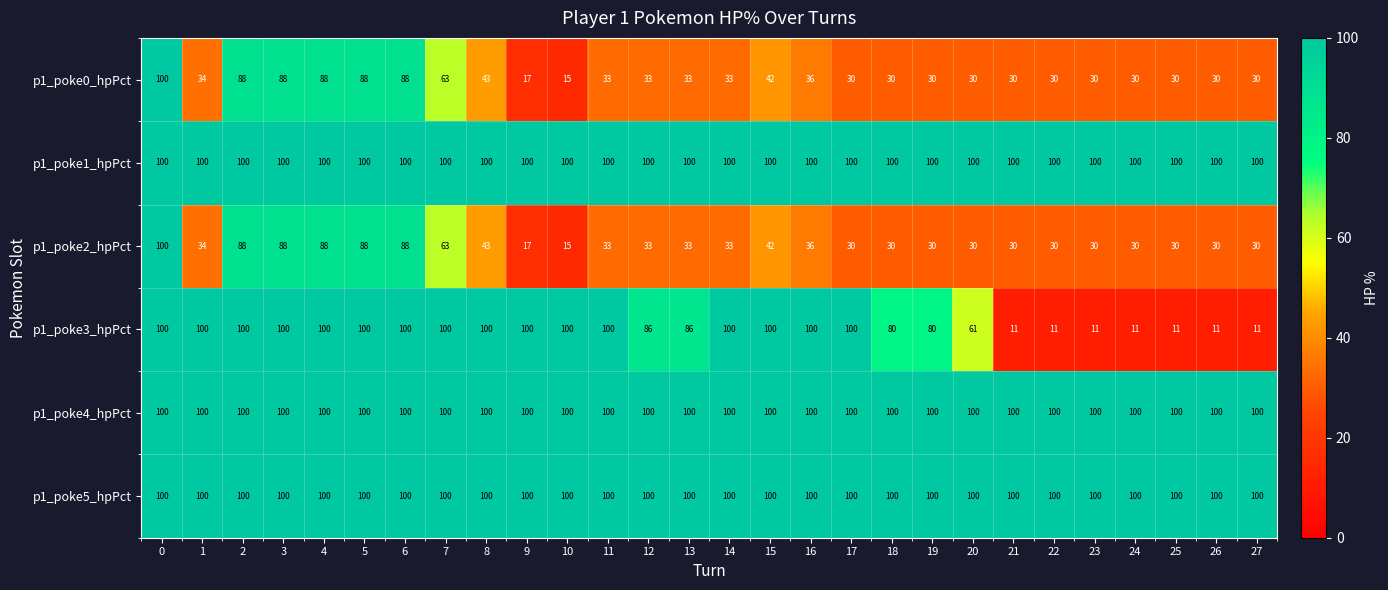

What is the difference between the p1_poke3_hpPct values at 16 and 23?

89